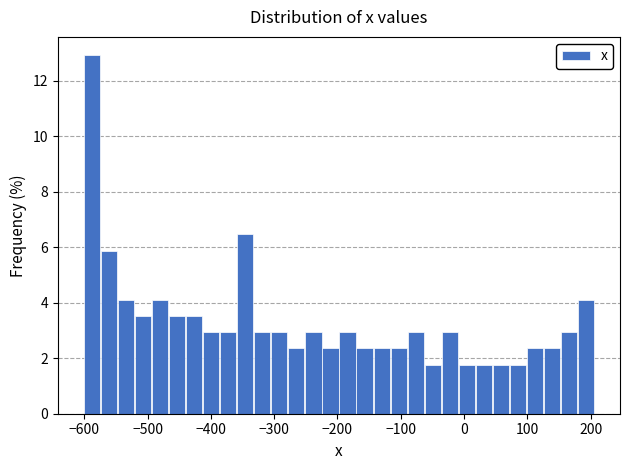

Read against the x-axis, roughly where is the centre of the tallest bar?

-590